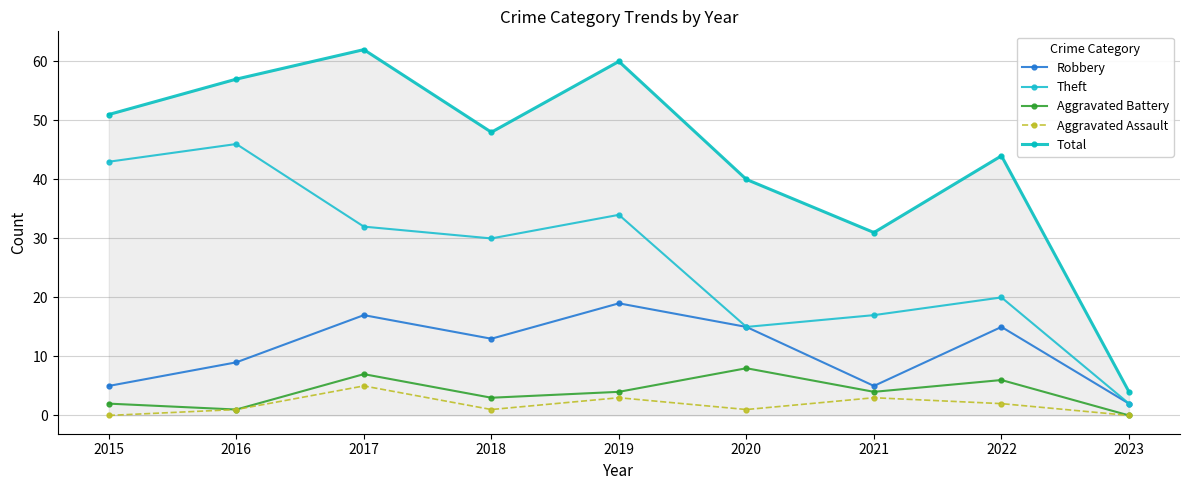

What is the difference between the maximum and minimum values in the Total series?

58